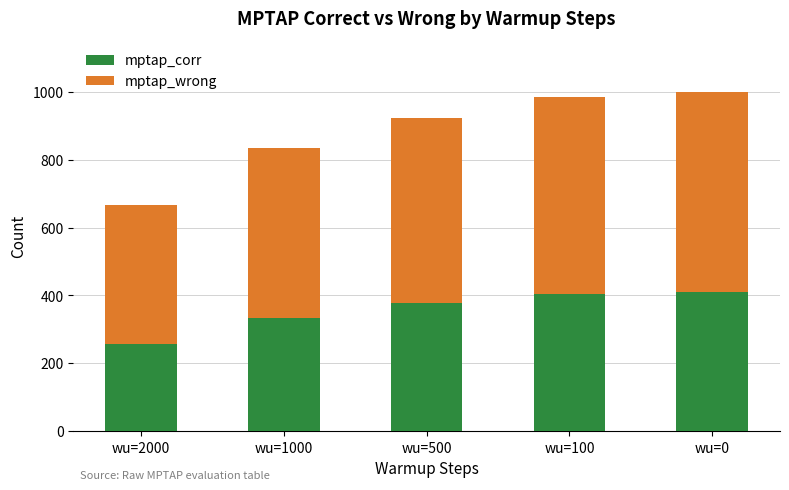

What is the average value of the mptap_corr series?

357